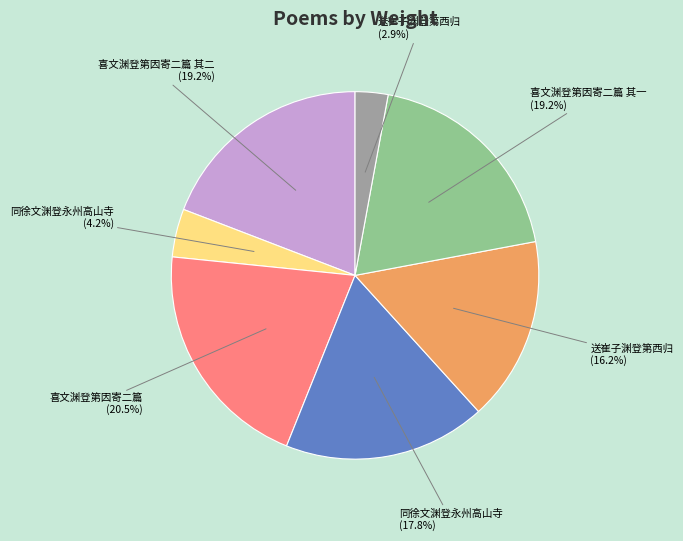

Is there a majority slice in this chart?

No